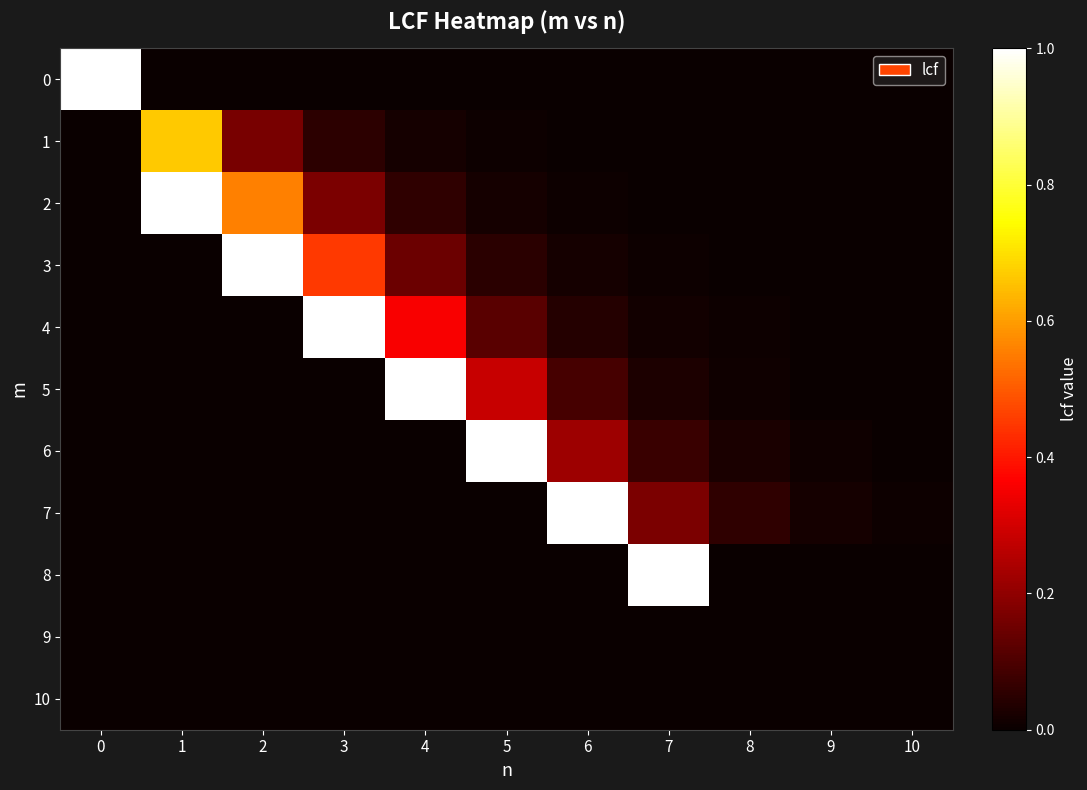

Reading right to left, transcribe all the data shown in this chart.

0: 10=0.0	9=0.0	8=0.0	7=0.0	6=0.0	5=0.0	4=0.0	3=0.0	2=0.0	1=0.0	0=1.0
1: 10=0.0	9=0.0	8=0.0	7=0.0	6=0.0	5=0.0	4=0.0	3=0.1	2=0.2	1=0.7	0=0.0
2: 10=0.0	9=0.0	8=0.0	7=0.0	6=0.0	5=0.0	4=0.1	3=0.2	2=0.6	1=1.0	0=0.0
3: 10=0.0	9=0.0	8=0.0	7=0.0	6=0.0	5=0.0	4=0.1	3=0.5	2=1.0	1=0.0	0=0.0
4: 10=0.0	9=0.0	8=0.0	7=0.0	6=0.0	5=0.1	4=0.4	3=1.0	2=0.0	1=0.0	0=0.0
5: 10=0.0	9=0.0	8=0.0	7=0.0	6=0.1	5=0.3	4=1.0	3=0.0	2=0.0	1=0.0	0=0.0
6: 10=0.0	9=0.0	8=0.0	7=0.1	6=0.2	5=1.0	4=0.0	3=0.0	2=0.0	1=0.0	0=0.0
7: 10=0.0	9=0.0	8=0.1	7=0.2	6=1.0	5=0.0	4=0.0	3=0.0	2=0.0	1=0.0	0=0.0
8: 10=0.0	9=0.0	8=0.0	7=1.0	6=0.0	5=0.0	4=0.0	3=0.0	2=0.0	1=0.0	0=0.0
9: 10=0.0	9=0.0	8=0.0	7=0.0	6=0.0	5=0.0	4=0.0	3=0.0	2=0.0	1=0.0	0=0.0
10: 10=0.0	9=0.0	8=0.0	7=0.0	6=0.0	5=0.0	4=0.0	3=0.0	2=0.0	1=0.0	0=0.0